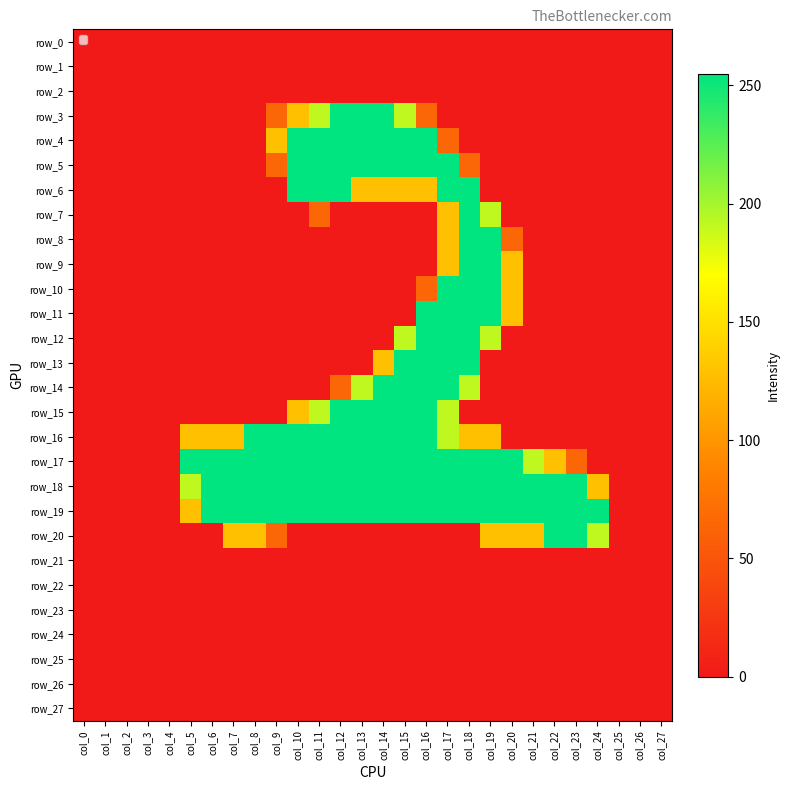

Between col_7 and col_17, which series saw the biggest shift?

row_5